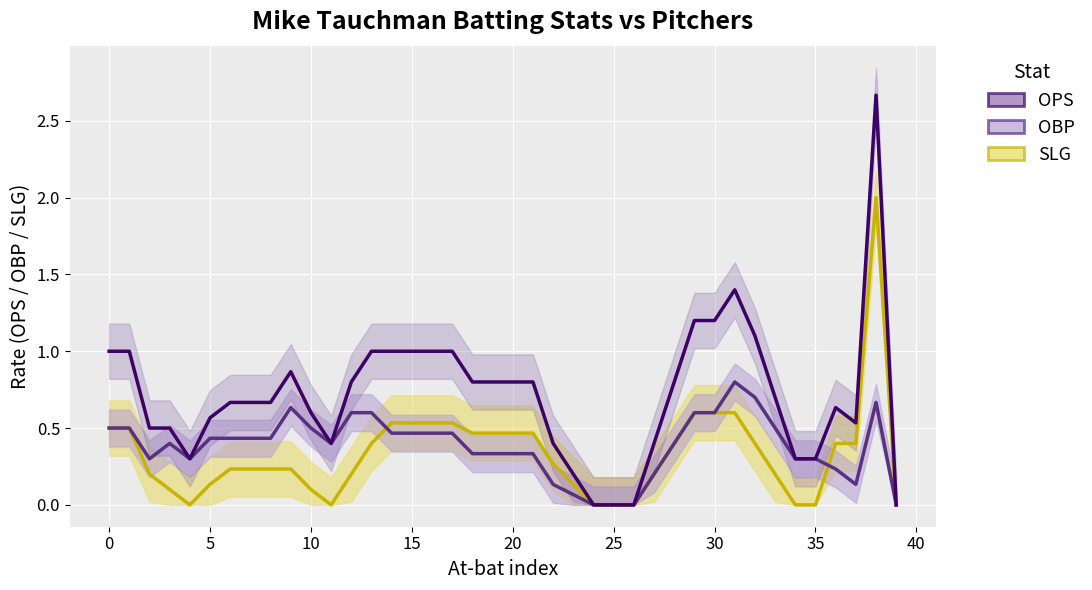

Rank the series at 24 from highest to lowest value.

slg_line, obp_line, ops_line